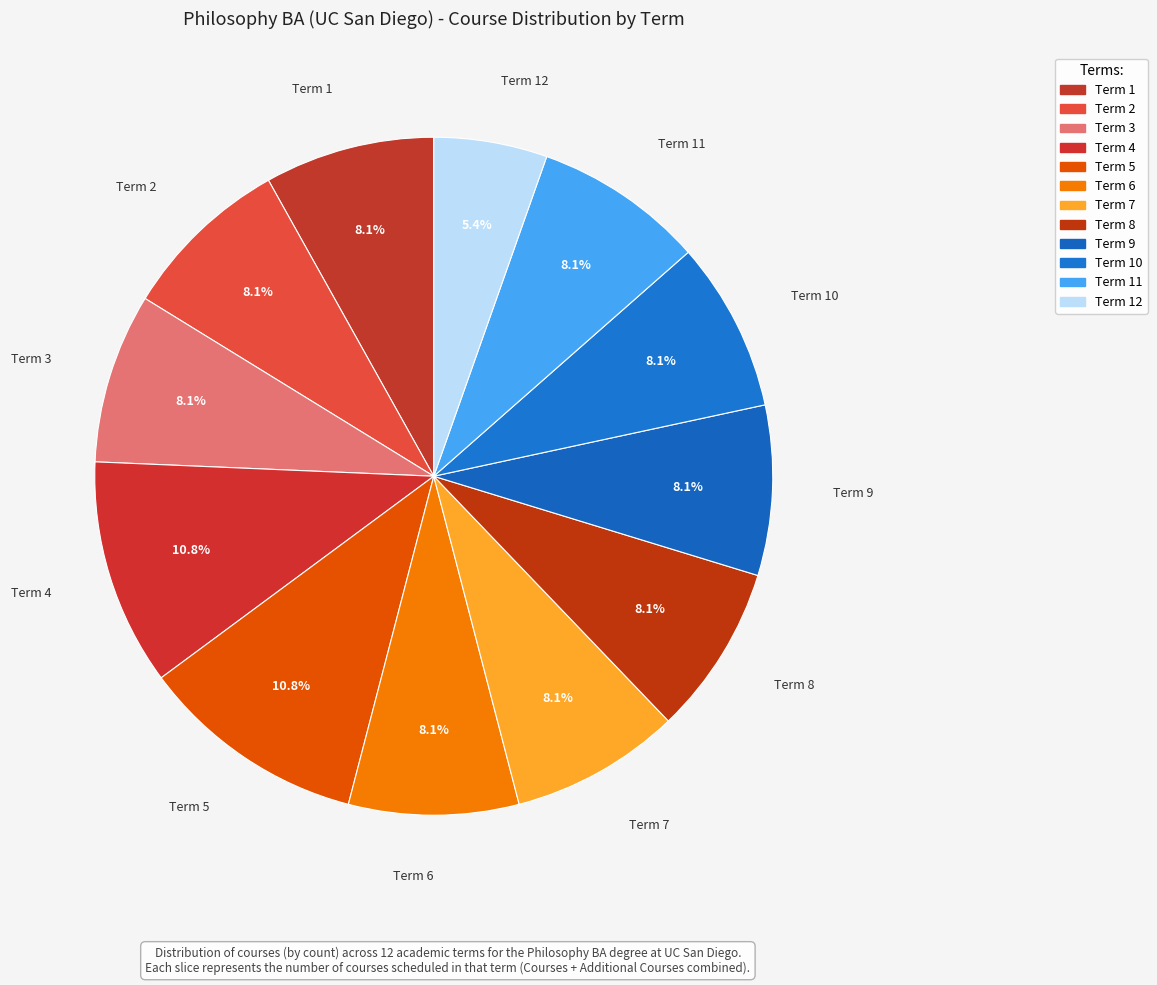

Which slice is the largest?

Term 4